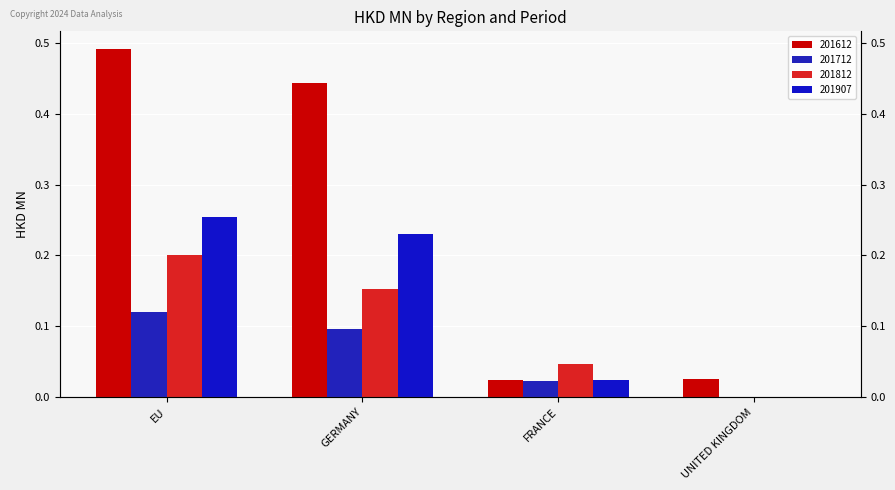

At which label is 201812 closest to 0?

UNITED KINGDOM